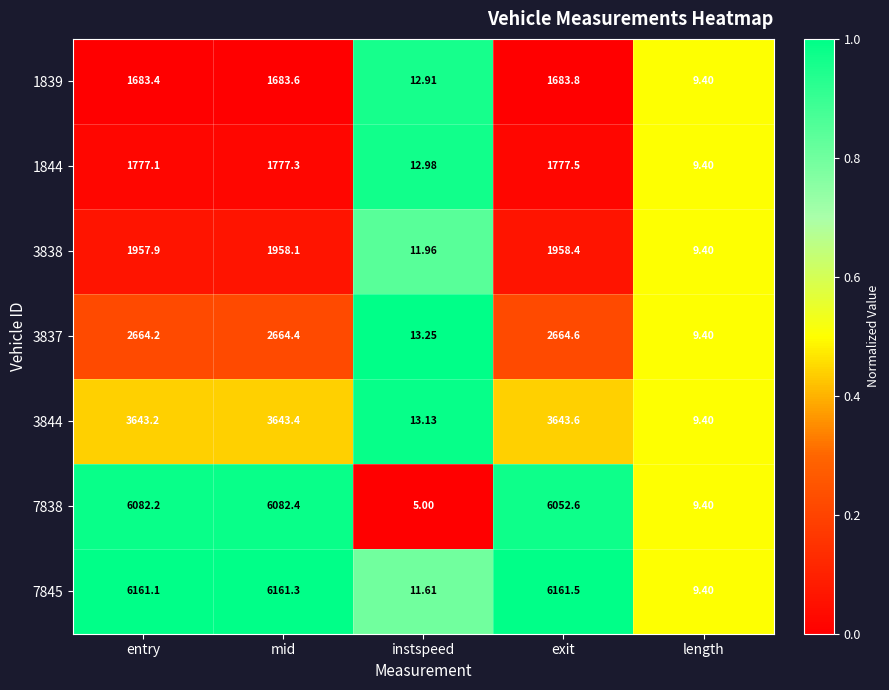

At which label does 7845 first exceed 6161?

entry